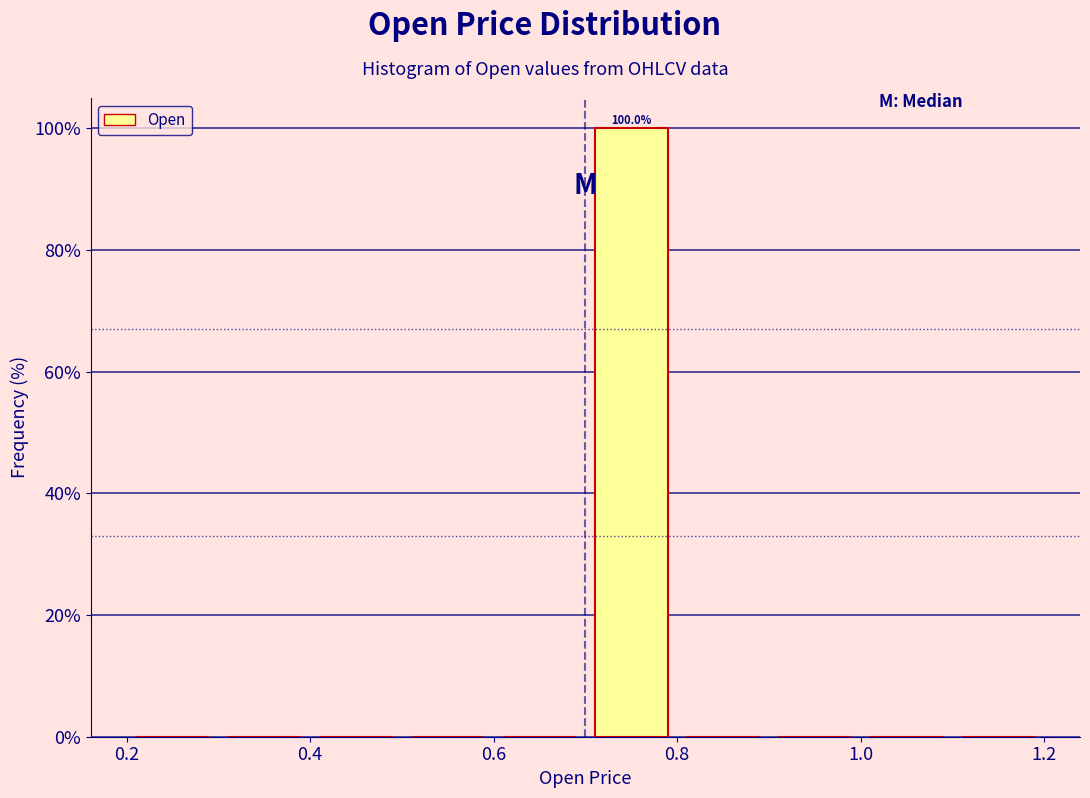

Which range on the x-axis has the tallest bar?

0.7 to 0.8